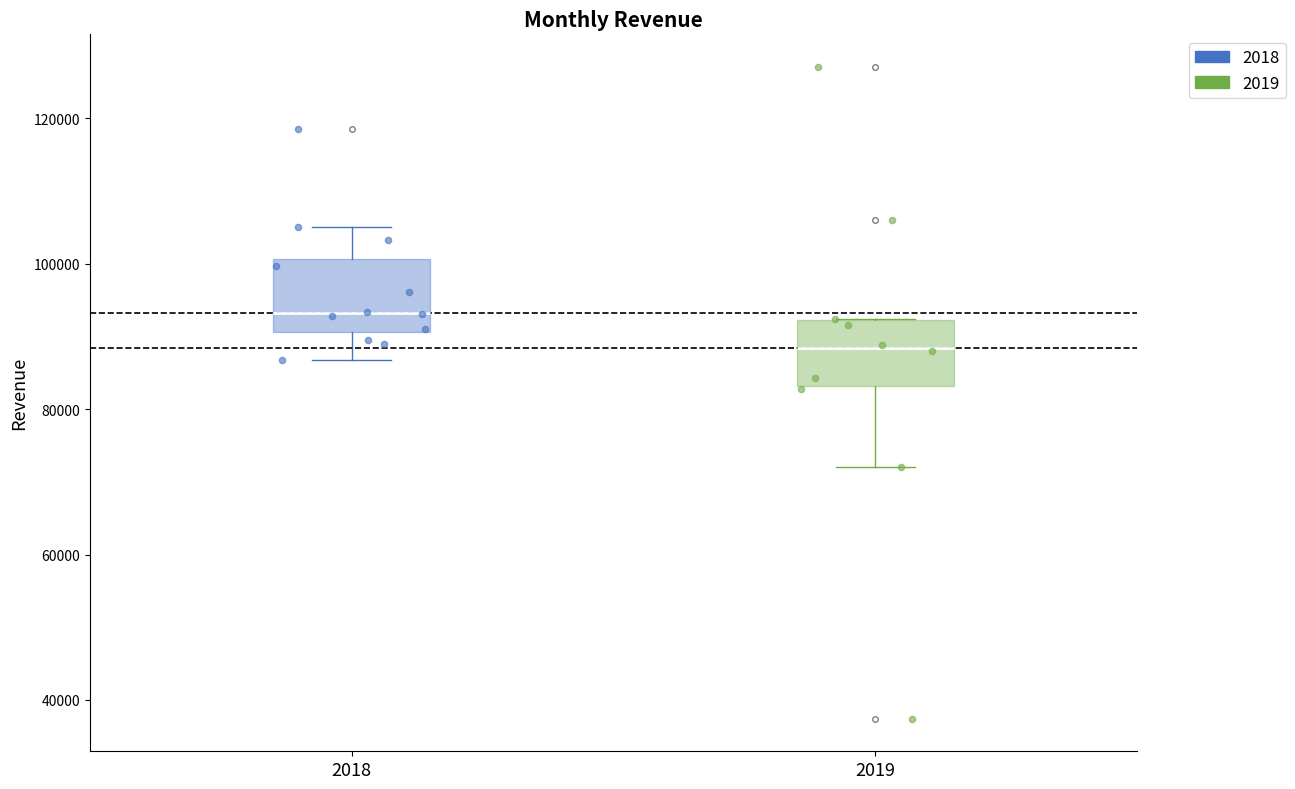

Reading left to right, transcribe this box plot: for each box, give where its median line is, the range the box spans, and where its two whiskers end, as read against the y-axis. The values are not printed on the chart, so give them approximately, as read against the axis.

2018: median 94000, box 90000 to 100000, whiskers 86000 to 106000
2019: median 88000, box 84000 to 92000, whiskers 72000 to 92000